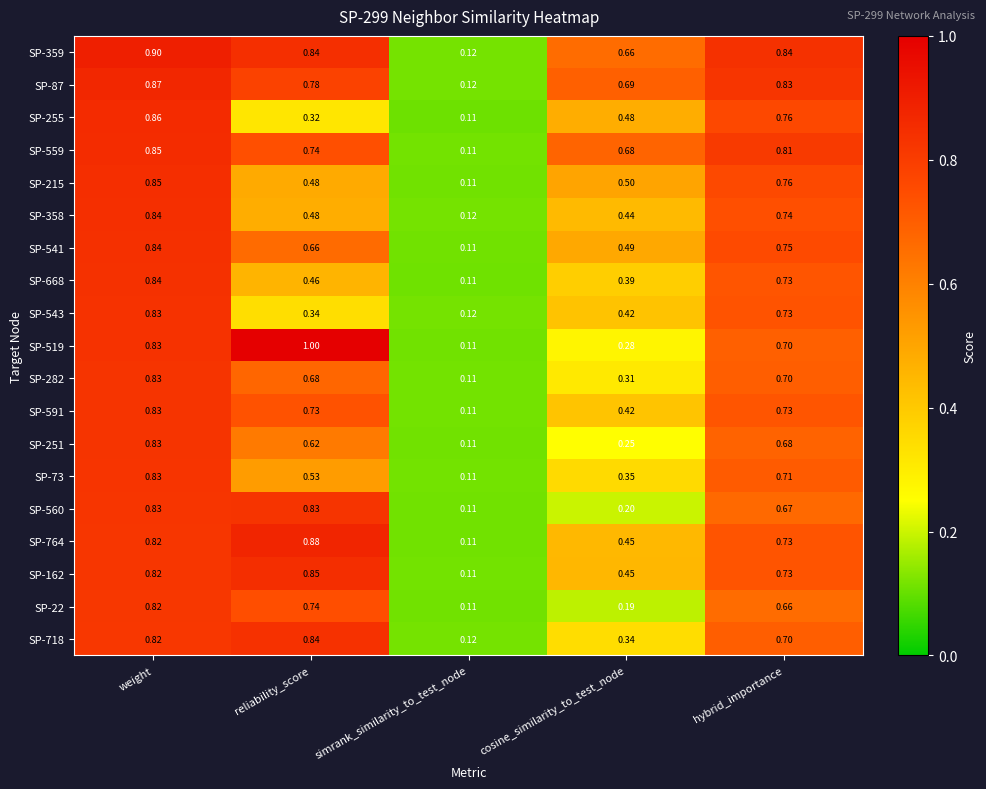

At which label does SP-358 reach its peak?

weight